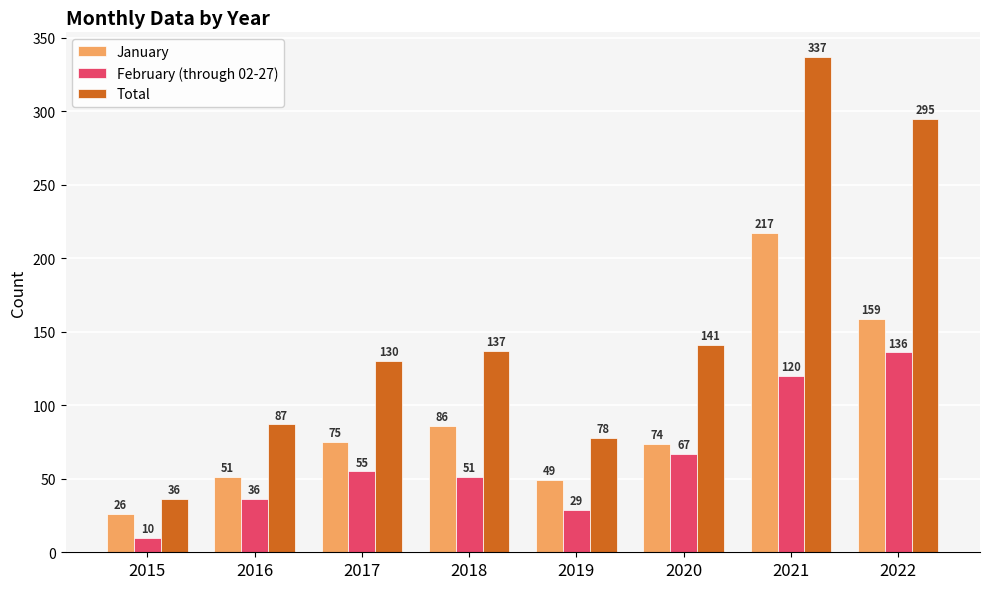

Rank the series by their average value, from lowest to highest.

February (through 02-27), January, Total